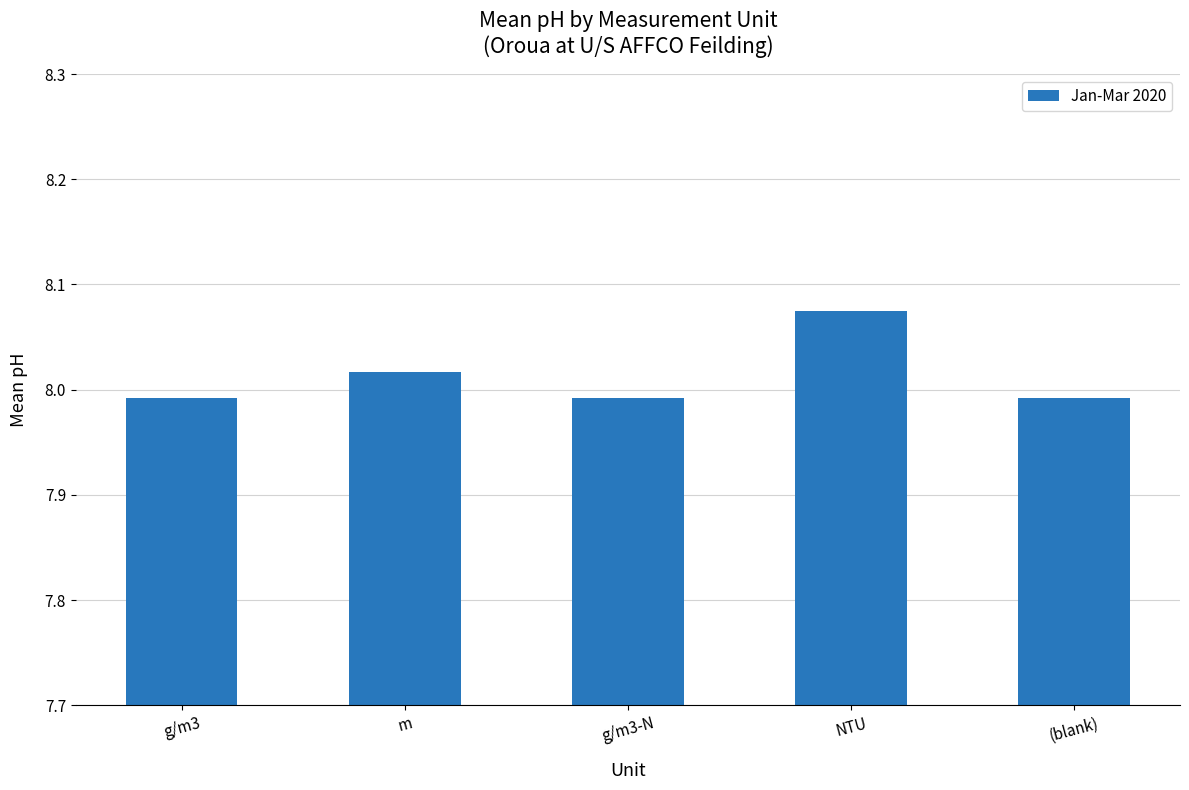

What is the change in value from g/m3 to NTU?

+0.1